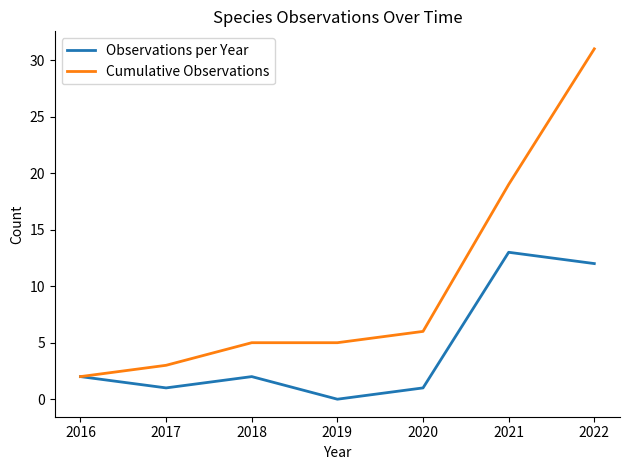

Where is the first local minimum for Observations per Year?

2017